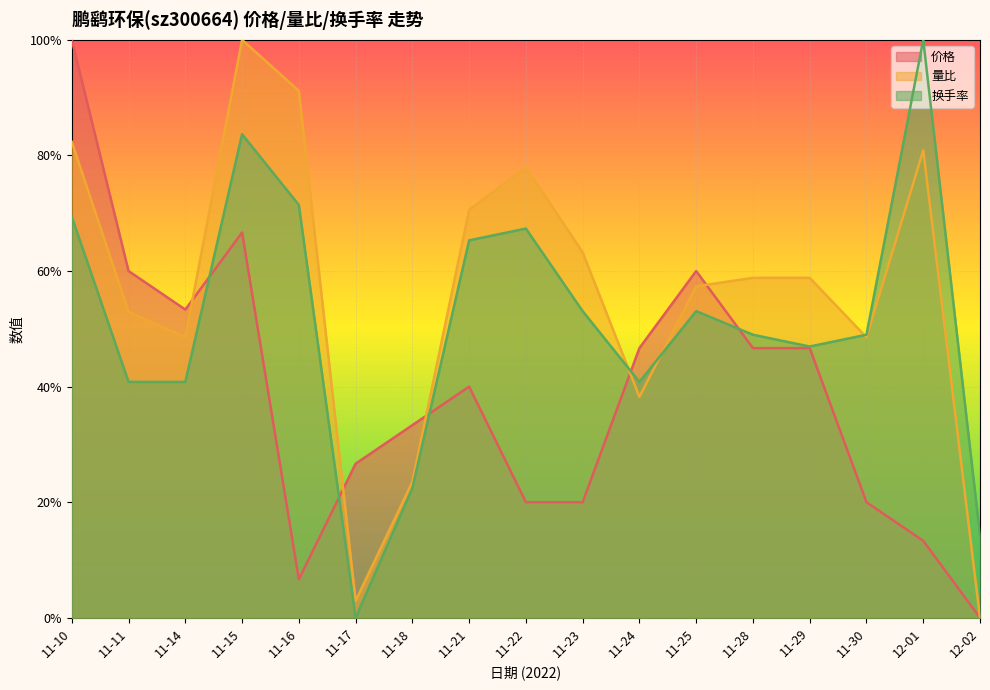

The 价格 series shows 0.4 at 12-02. True or false?

False